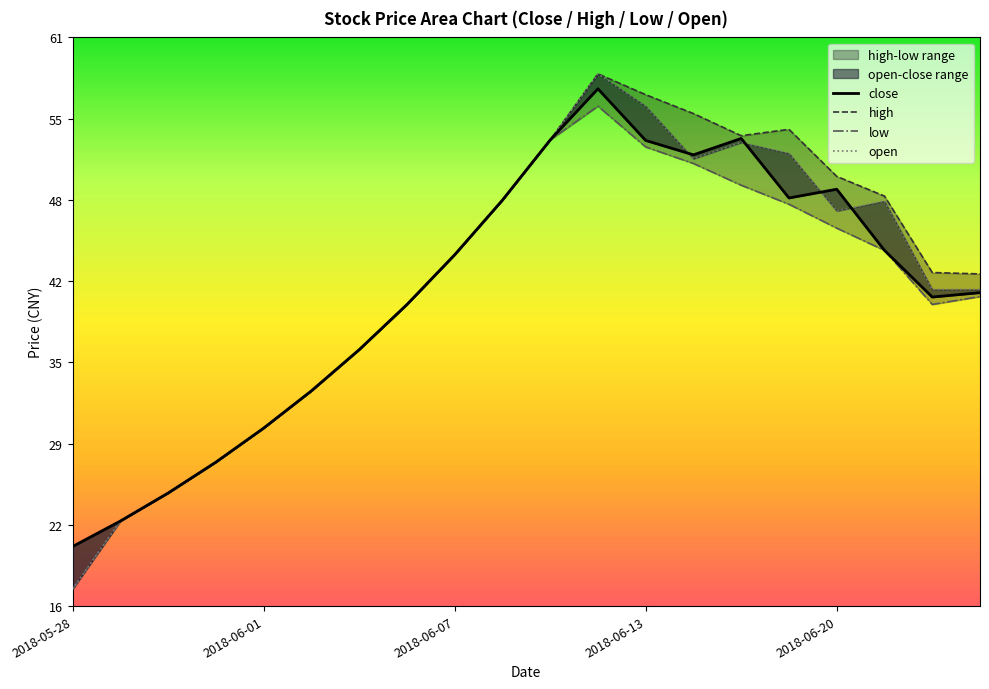

What is the difference between the maximum and second lowest values in the low series?

33.2